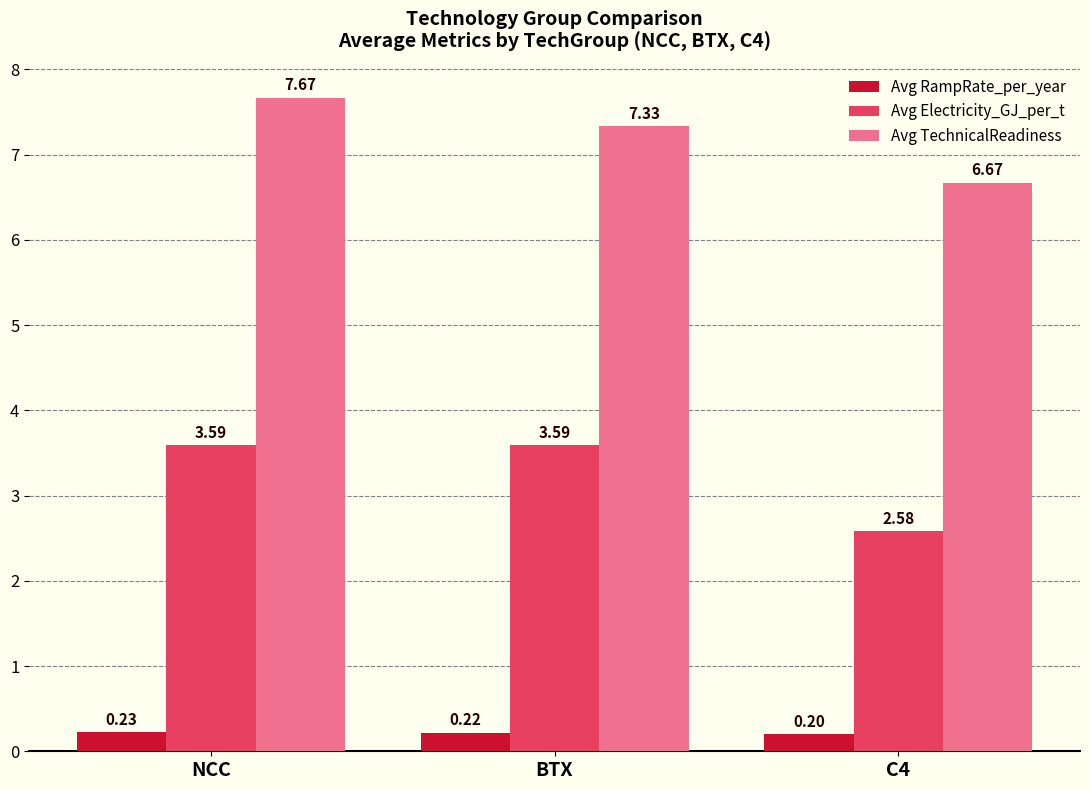

Count the number of categories in the chart.

3